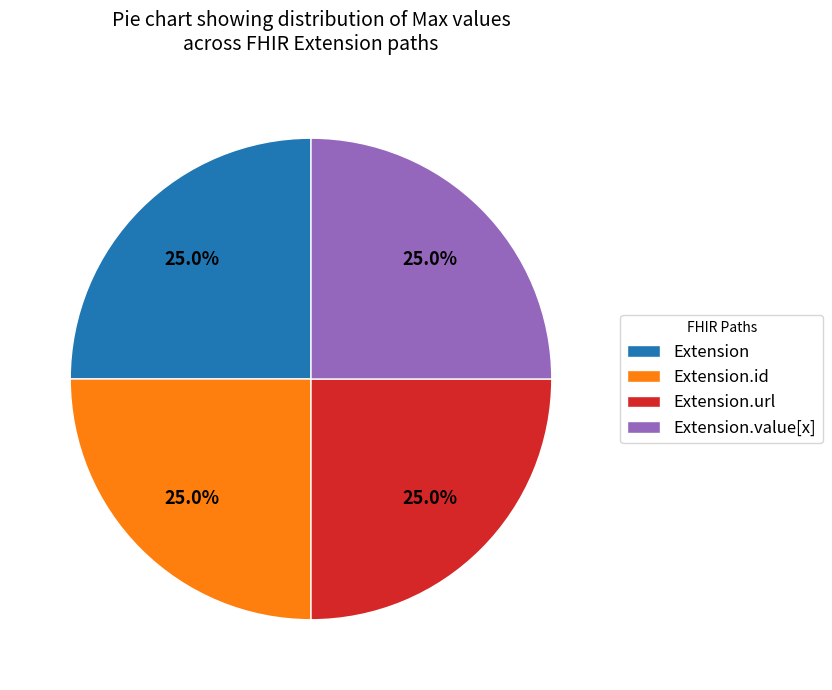

How many slices are in this pie chart?

4